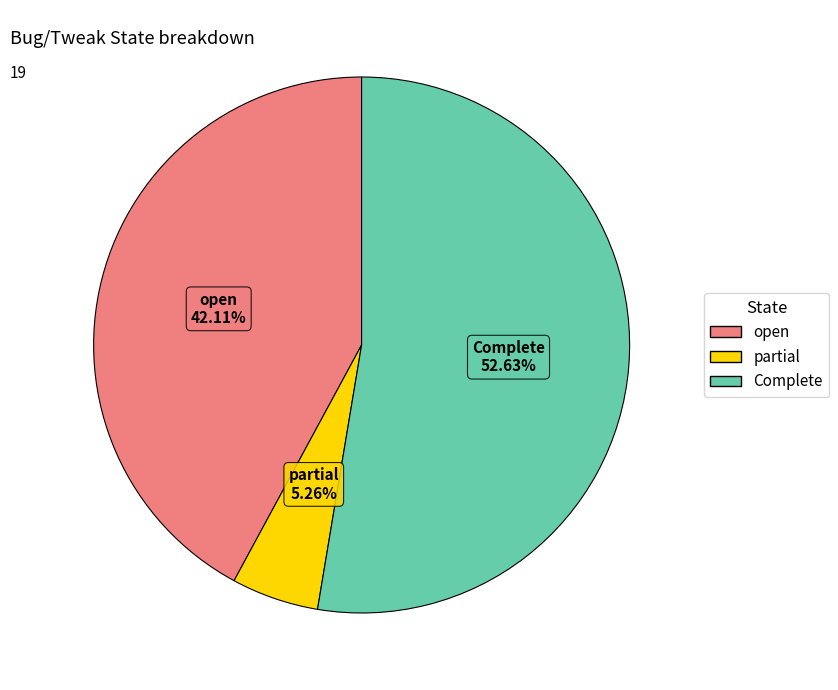

What is the largest slice in the pie chart?

Complete